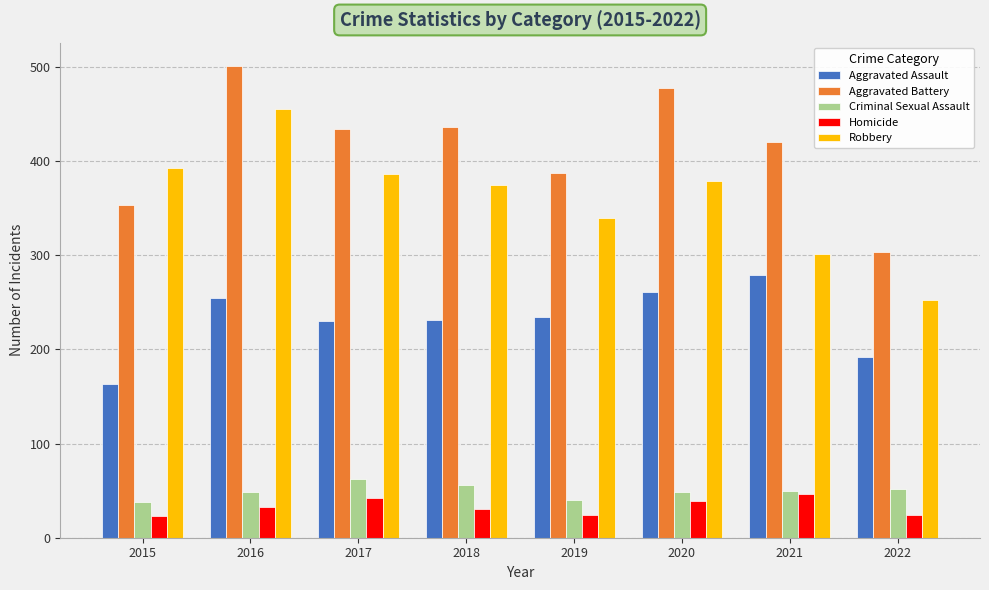

Which series has the largest range (max minus min)?

Robbery